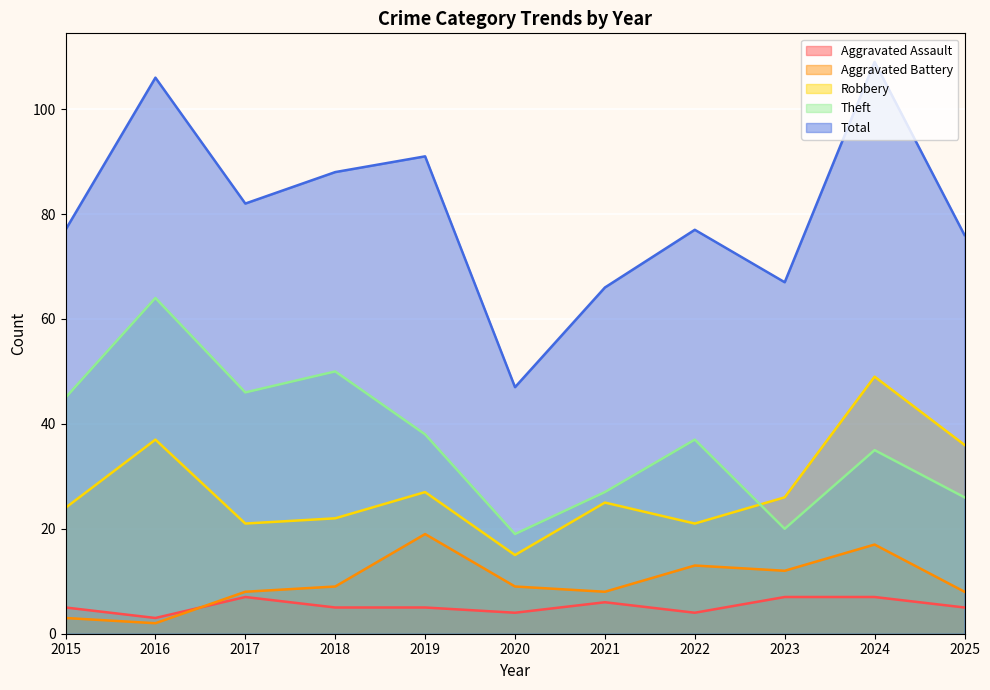

Reading left to right, what are all the values shown in this chart?

Aggravated Assault: 2015=5	2016=3	2017=7	2018=5	2019=5	2020=4	2021=6	2022=4	2023=7	2024=7	2025=5
Aggravated Battery: 2015=3	2016=2	2017=8	2018=9	2019=19	2020=9	2021=8	2022=13	2023=12	2024=17	2025=8
Robbery: 2015=24	2016=37	2017=21	2018=22	2019=27	2020=15	2021=25	2022=21	2023=26	2024=49	2025=36
Theft: 2015=45	2016=64	2017=46	2018=50	2019=38	2020=19	2021=27	2022=37	2023=20	2024=35	2025=26
Total: 2015=77	2016=106	2017=82	2018=88	2019=91	2020=47	2021=66	2022=77	2023=67	2024=109	2025=76